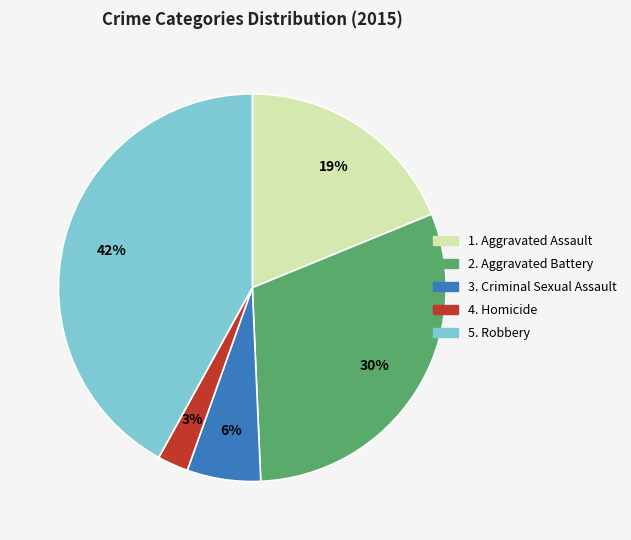

To the nearest percent, what is the average slice percentage?

20%